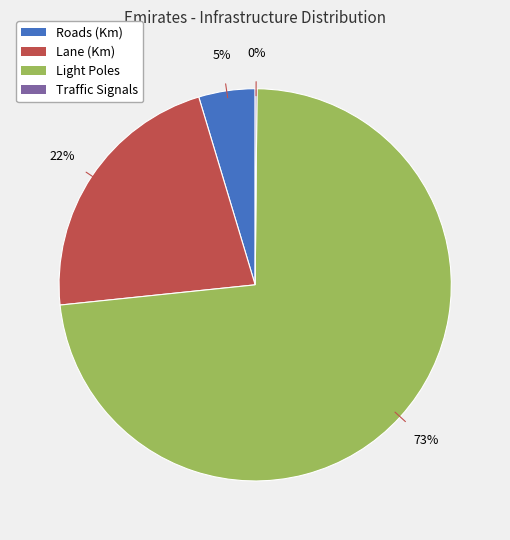

To the nearest percent, what is the average slice percentage?

25%